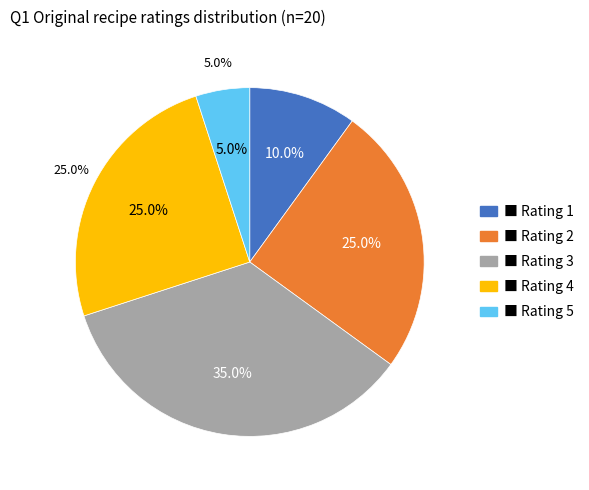

What percentage is the 1 slice, to the nearest percent?

10%